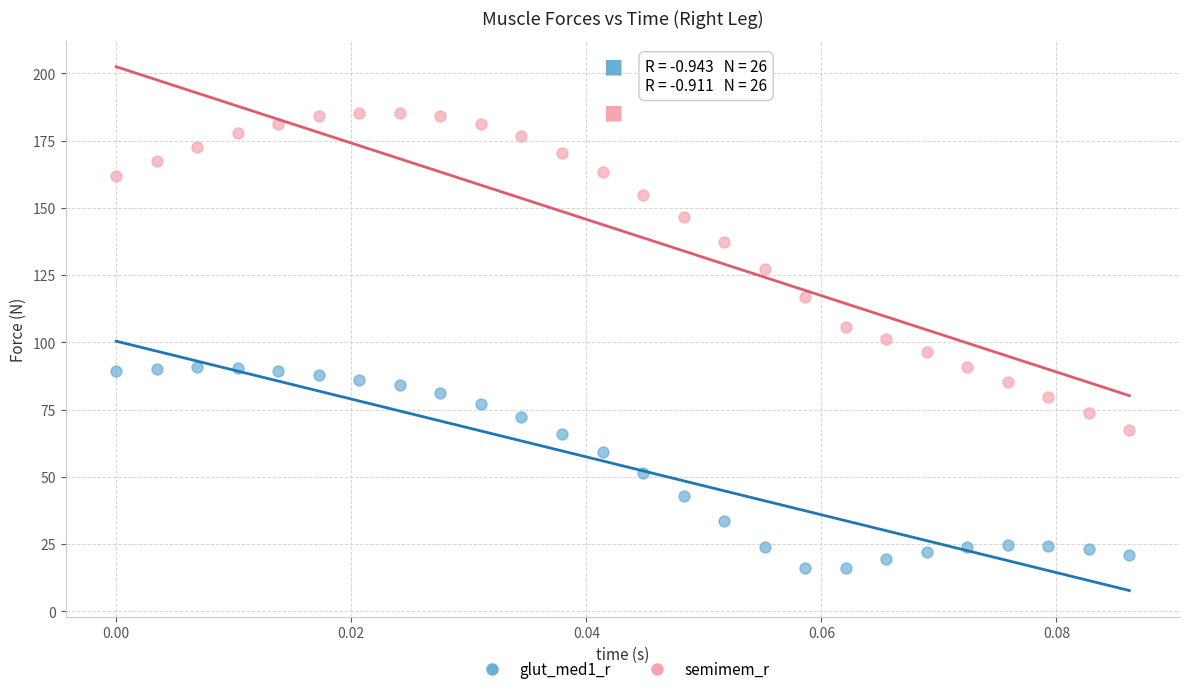

What are all the series names shown in the legend?

glut_med1_r, semimem_r